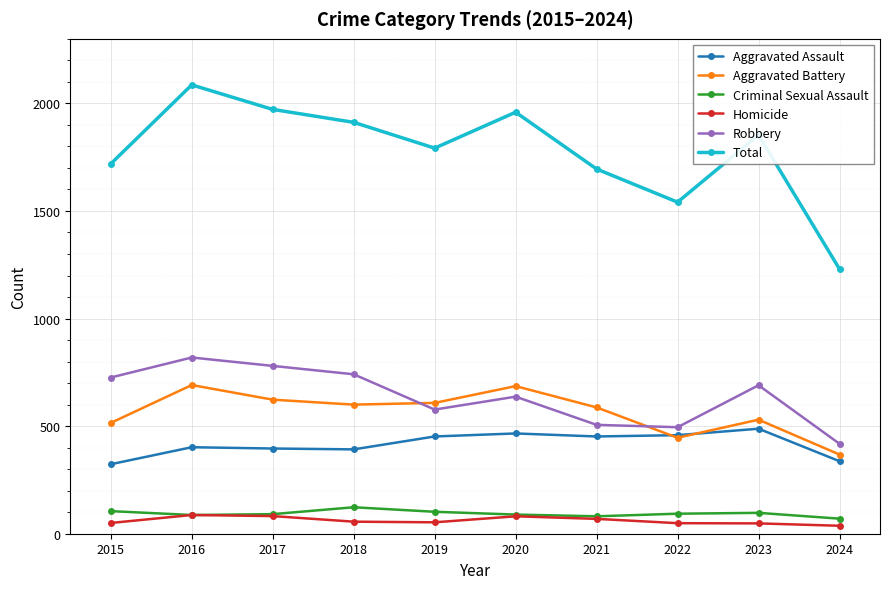

True or false: Aggravated Battery and Criminal Sexual Assault intersect in this chart.

False